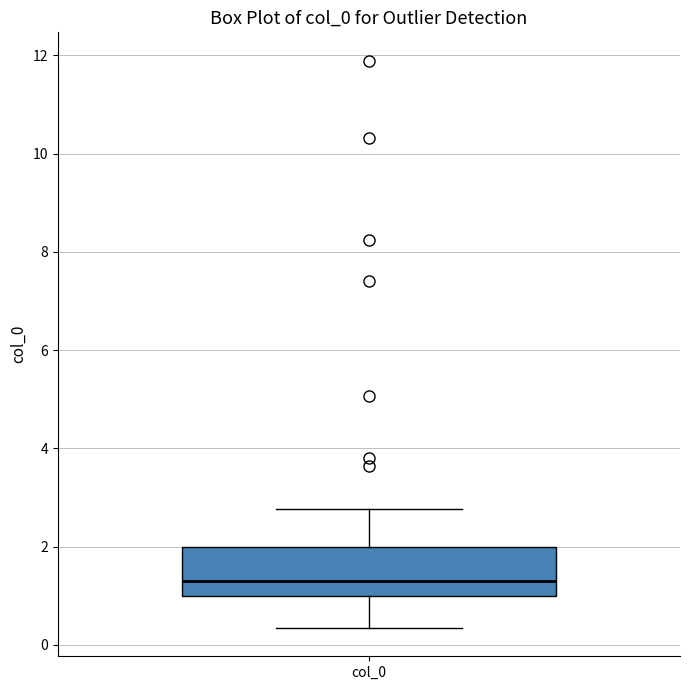

Read this box plot against the y-axis: the position of the median line, the range covered by the box, and the ends of both whiskers. The values are not printed on the chart, so give them approximately, as read against the axis.

median 1.4, box 1.0 to 2.0, whiskers 0.4 to 2.8